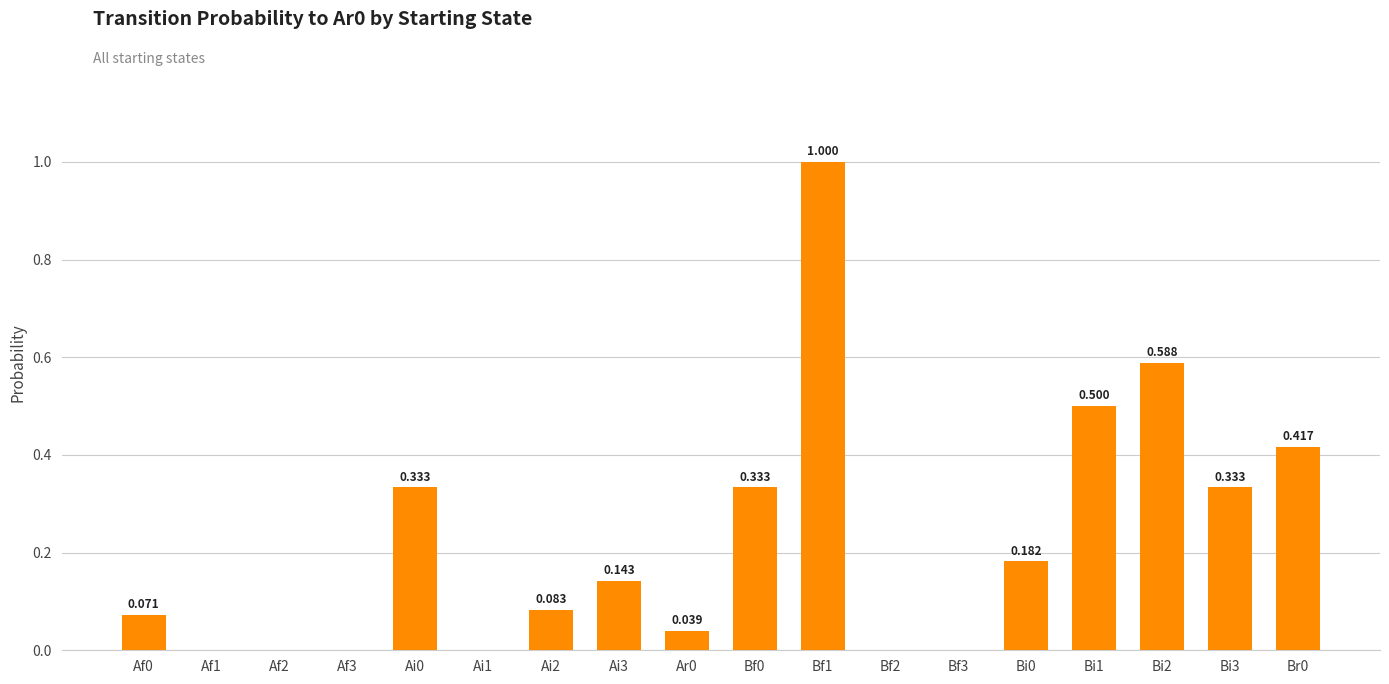

What is the average value?

0.2